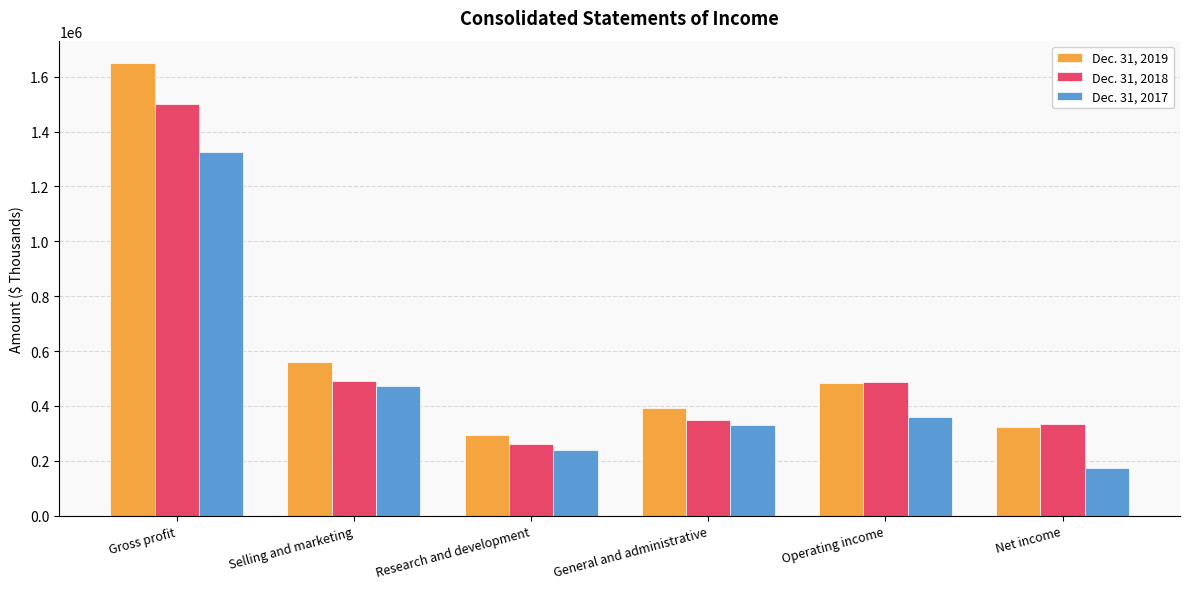

Rank the series by their average value, from highest to lowest.

Dec. 31, 2019, Dec. 31, 2018, Dec. 31, 2017